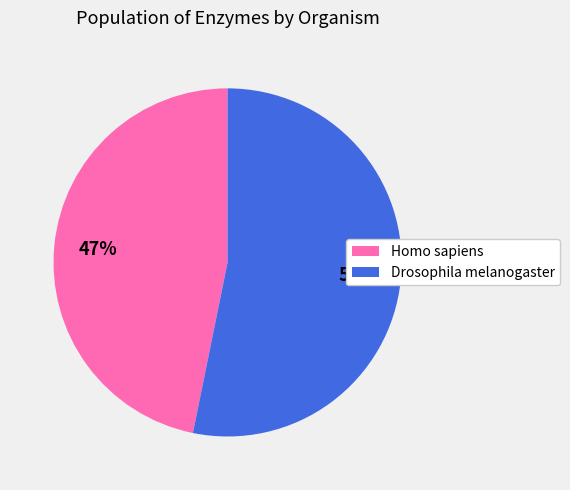

Which category has the biggest portion of the pie?

Drosophila melanogaster